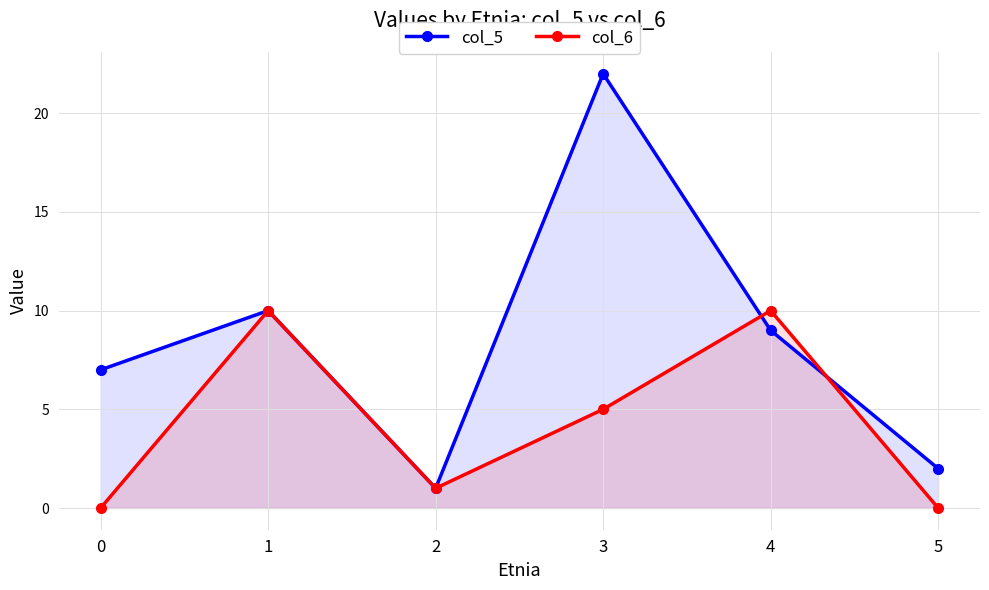

How many series are shown in this chart?

2